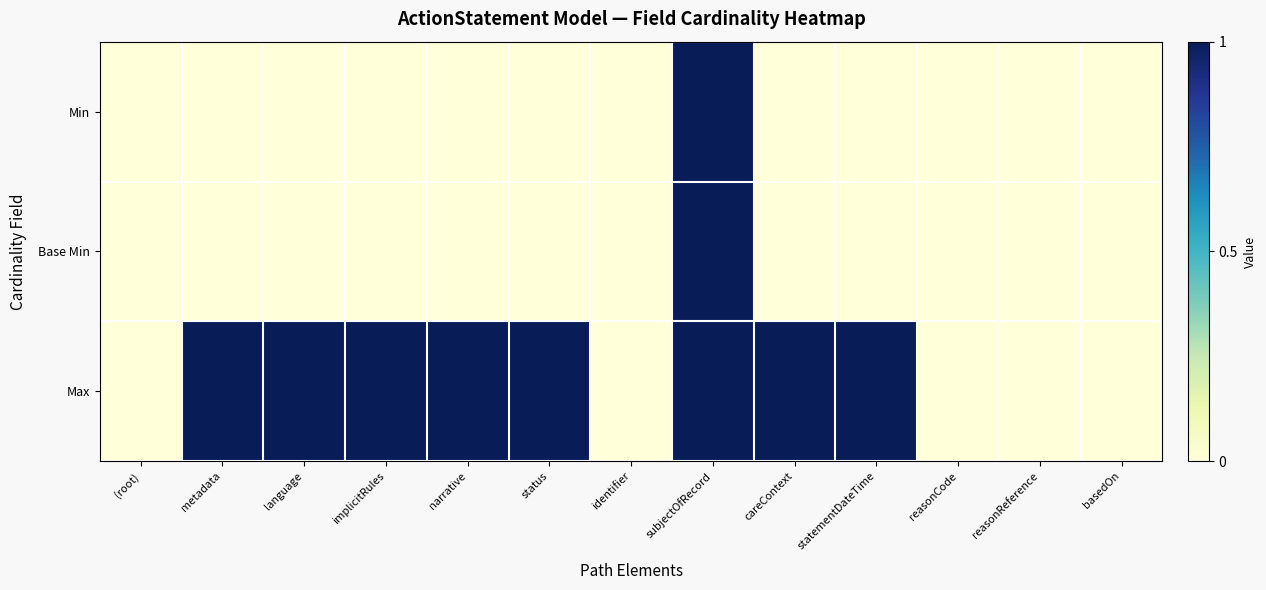

Reading right to left, what are all the values shown in this chart?

Min: basedOn=0	reasonReference=0	reasonCode=0	statementDateTime=0	careContext=0	subjectOfRecord=1	identifier=0	status=0	narrative=0	implicitRules=0	language=0	metadata=0	(root)=0
Base Min: basedOn=0	reasonReference=0	reasonCode=0	statementDateTime=0	careContext=0	subjectOfRecord=1	identifier=0	status=0	narrative=0	implicitRules=0	language=0	metadata=0	(root)=0
Max: basedOn=0	reasonReference=0	reasonCode=0	statementDateTime=1	careContext=1	subjectOfRecord=1	identifier=0	status=1	narrative=1	implicitRules=1	language=1	metadata=1	(root)=0